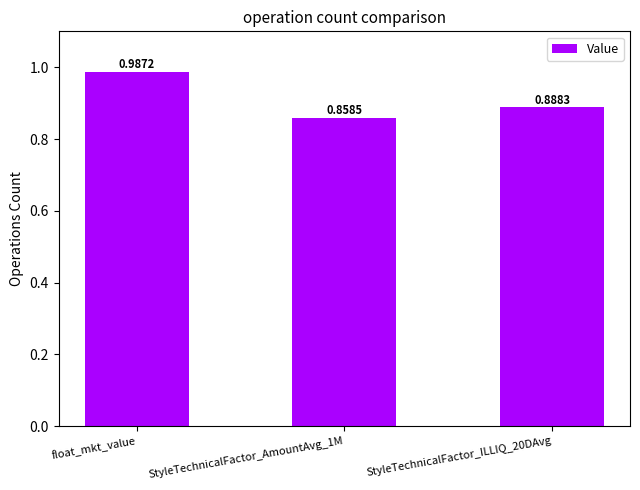

Rank the categories by value from lowest to highest.

StyleTechnicalFactor_AmountAvg_1M, StyleTechnicalFactor_ILLIQ_20DAvg, float_mkt_value